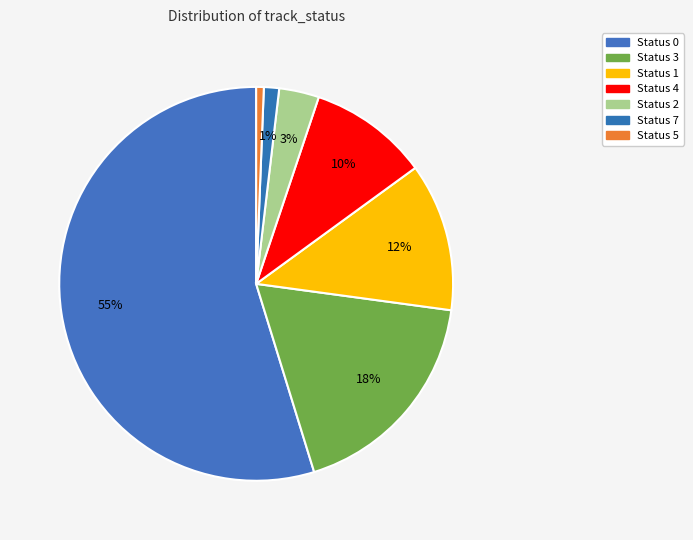

Count the number of slices in the pie.

7